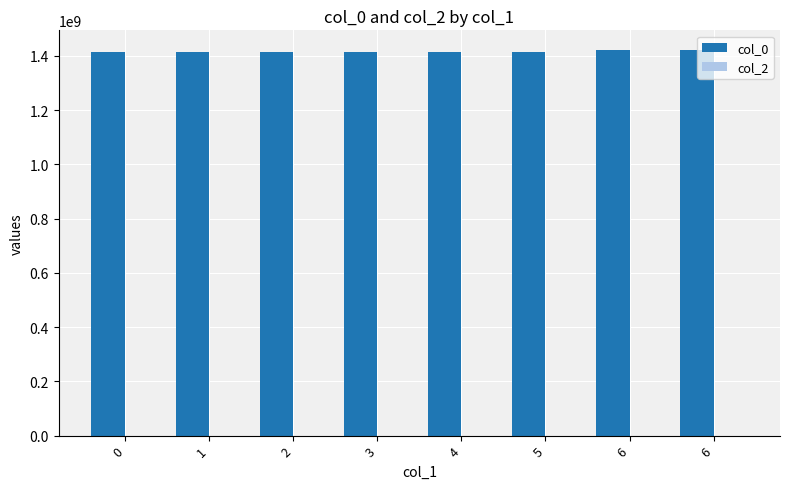

Are the bars horizontal?

No